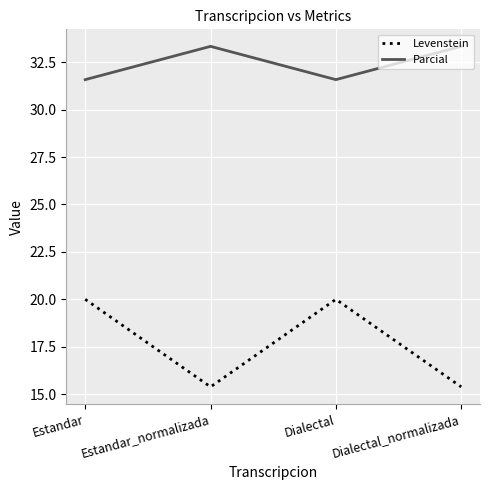

The value of Parcial at Dialectal_normalizada is 58.5. True or false?

False